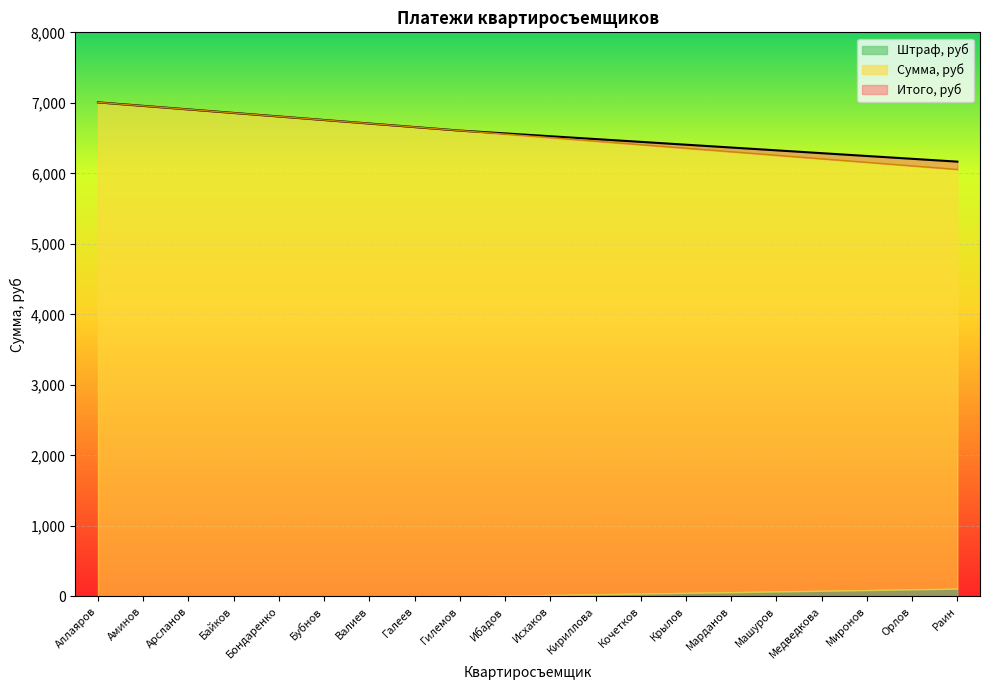

What is the value of the Итого, руб point at the 14th from the left?

6406.4